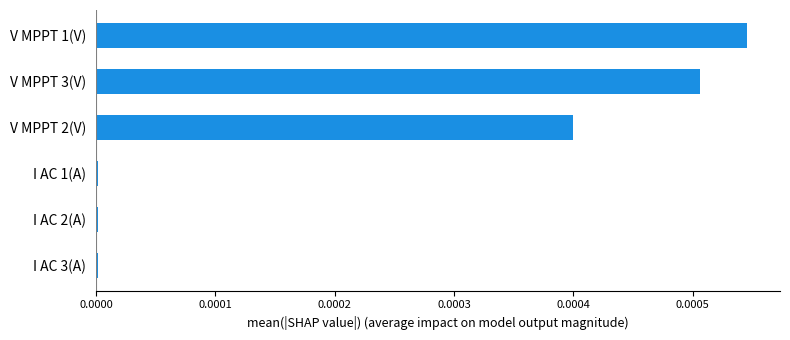

Which label corresponds to the largest value in the chart?

V MPPT 1(V)